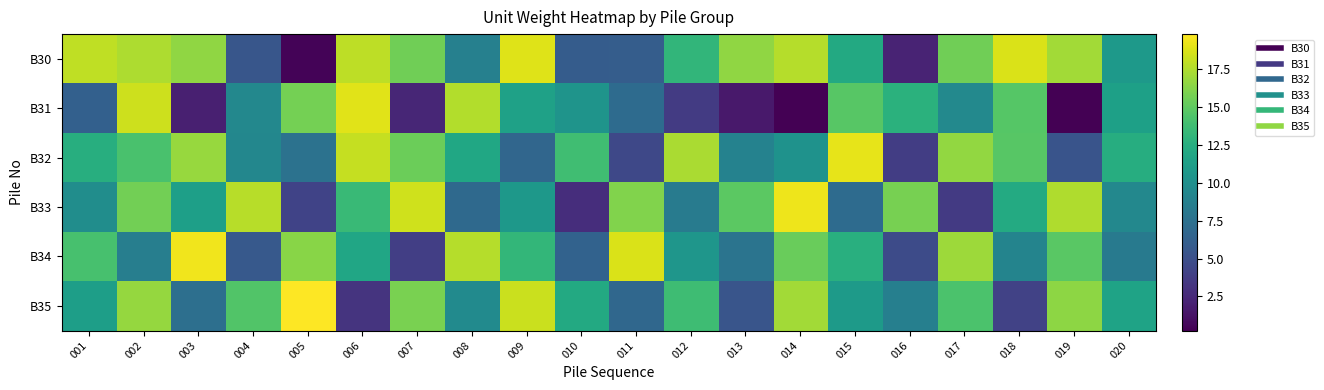

Reading left to right, extract all data points from this chart.

B30: 001=17.9	002=17.4	003=16.5	004=5.4	005=0.5	006=17.8	007=15.6	008=8.8	009=18.8	010=6.0	011=6.0	012=13.2	013=16.5	014=17.6	015=12.1	016=2.2	017=15.5	018=18.7	019=17.1	020=10.7
B31: 001=6.2	002=18.3	003=1.9	004=9.4	005=15.7	006=19.0	007=2.3	008=17.5	009=11.5	010=10.4	011=7.1	012=3.6	013=1.6	014=0.3	015=14.7	016=12.8	017=9.4	018=14.7	019=0.2	020=11.4
B32: 001=12.5	002=14.2	003=16.8	004=9.3	005=7.6	006=18.1	007=15.4	008=11.9	009=6.7	010=13.8	011=4.5	012=17.3	013=8.9	014=10.2	015=19.1	016=3.8	017=16.6	018=14.7	019=5.3	020=12.4
B33: 001=9.8	002=15.6	003=11.3	004=17.7	005=4.2	006=13.5	007=18.4	008=6.9	009=10.7	010=2.8	011=16.1	012=8.4	013=14.9	014=19.3	015=7.1	016=15.8	017=3.6	018=12.2	019=17.5	020=9.4
B34: 001=14.1	002=8.6	003=19.4	004=5.7	005=16.3	006=11.8	007=3.9	008=17.6	009=13.2	010=6.4	011=18.7	012=10.5	013=7.8	014=15.3	015=12.6	016=4.7	017=16.9	018=9.1	019=14.8	020=8.3
B35: 001=11.2	002=16.7	003=7.4	004=14.5	005=19.8	006=3.2	007=15.9	008=9.6	009=18.2	010=12.1	011=6.8	012=13.7	013=5.4	014=17.1	015=10.9	016=8.7	017=14.3	018=4.1	019=16.5	020=11.6